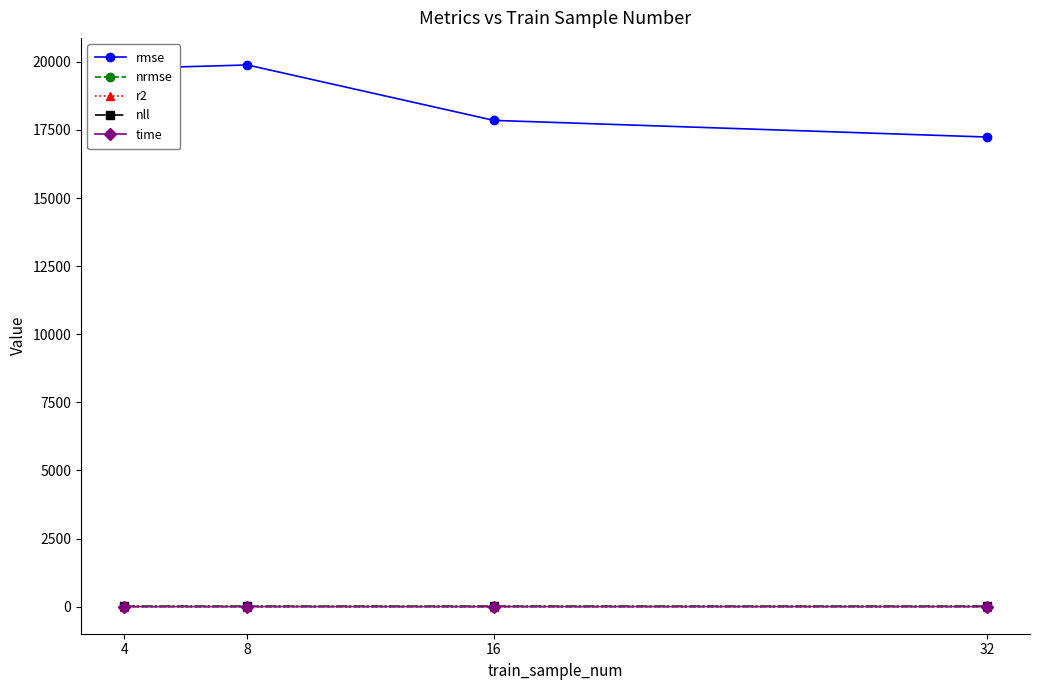

Which series has the largest range (max minus min)?

rmse